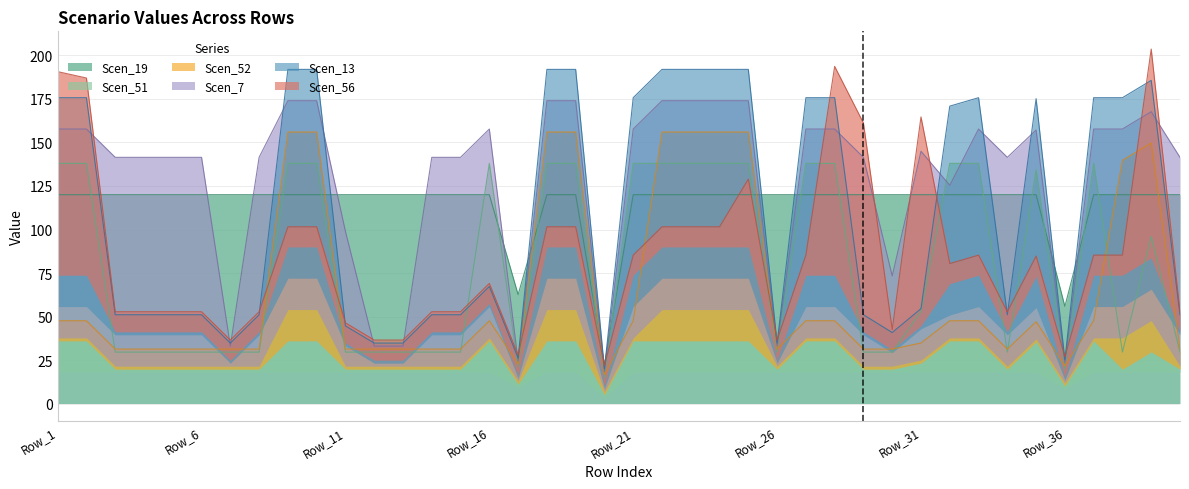

What is the total value across all series at Row_35?

476.4